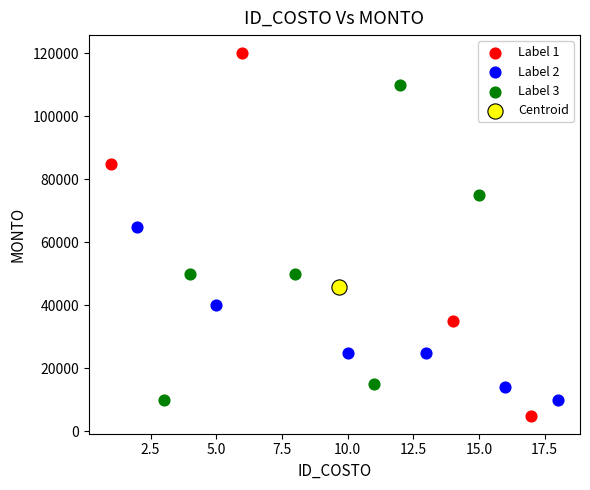

What are all the series names shown in the legend?

Label 1, Label 2, Label 3, Centroid